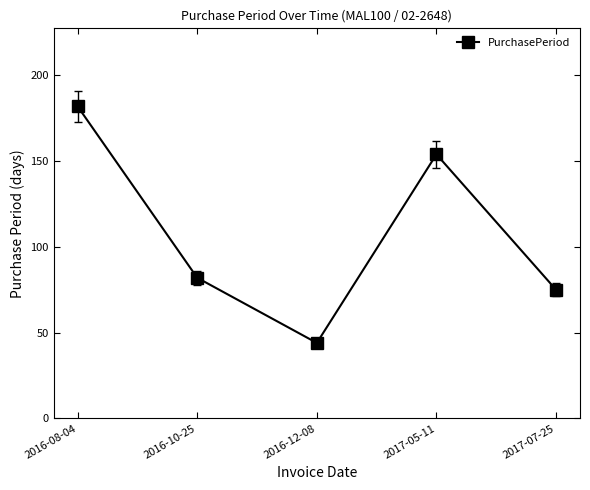

What is the sum of the values at 2017-07-25 and 2017-05-11?

229